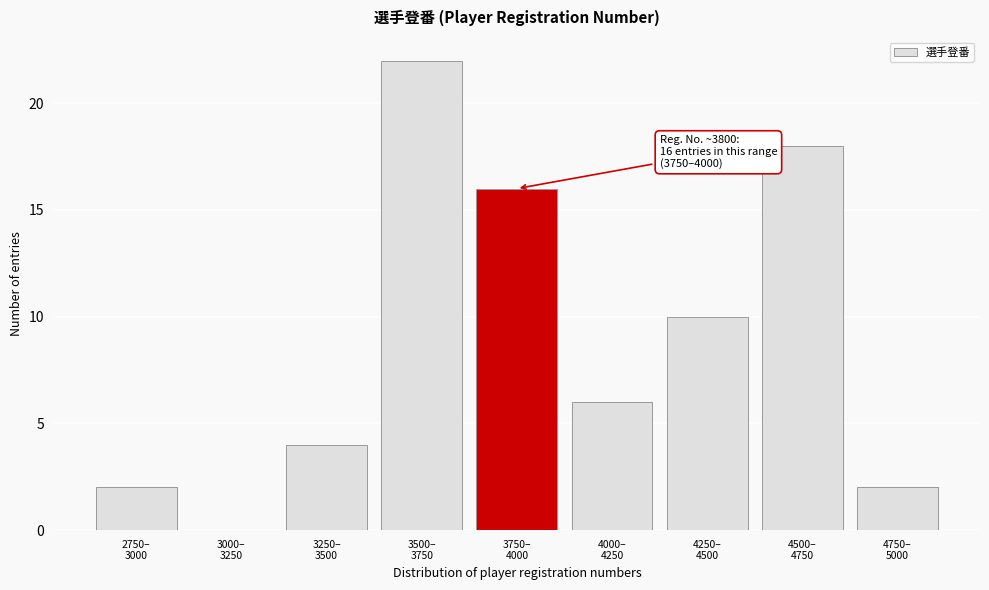

What is the sum of all values?

80